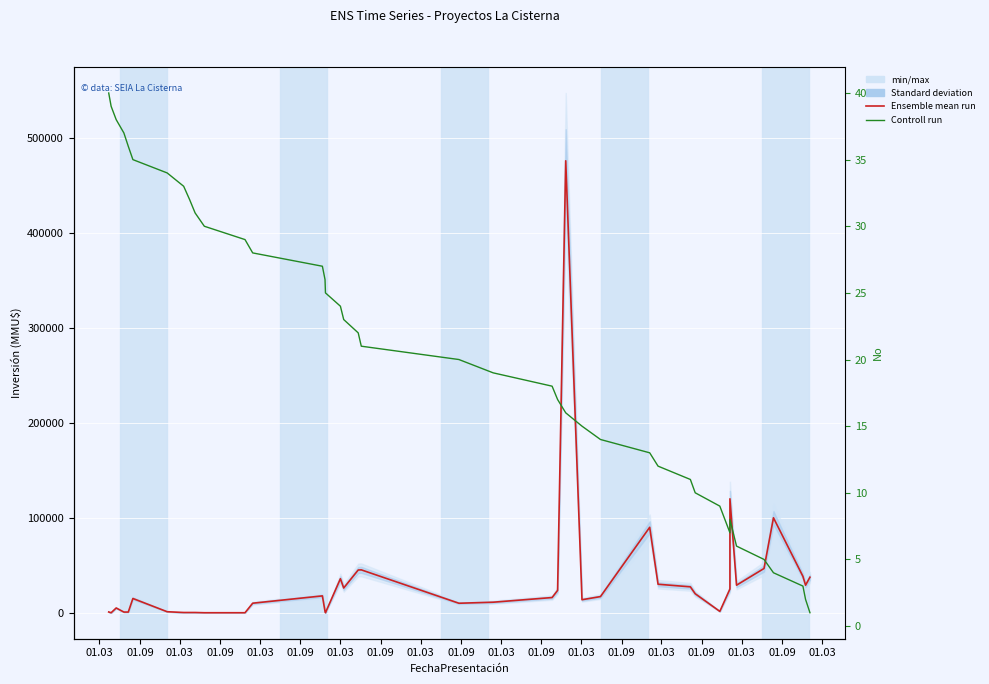

List the series in order of their overall mean, highest first.

Ensemble mean run, Controll run